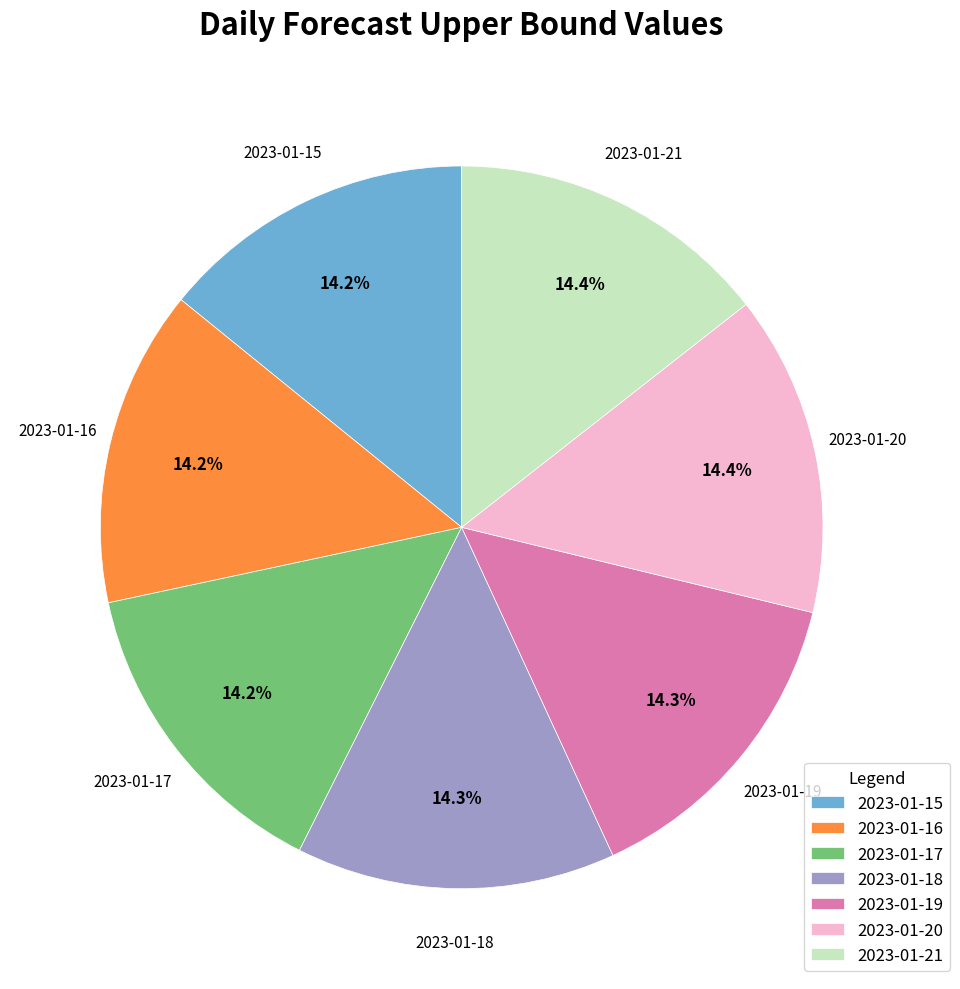

Approximately how many times larger is the value at 2023-01-18 compared to 2023-01-16?

1.0